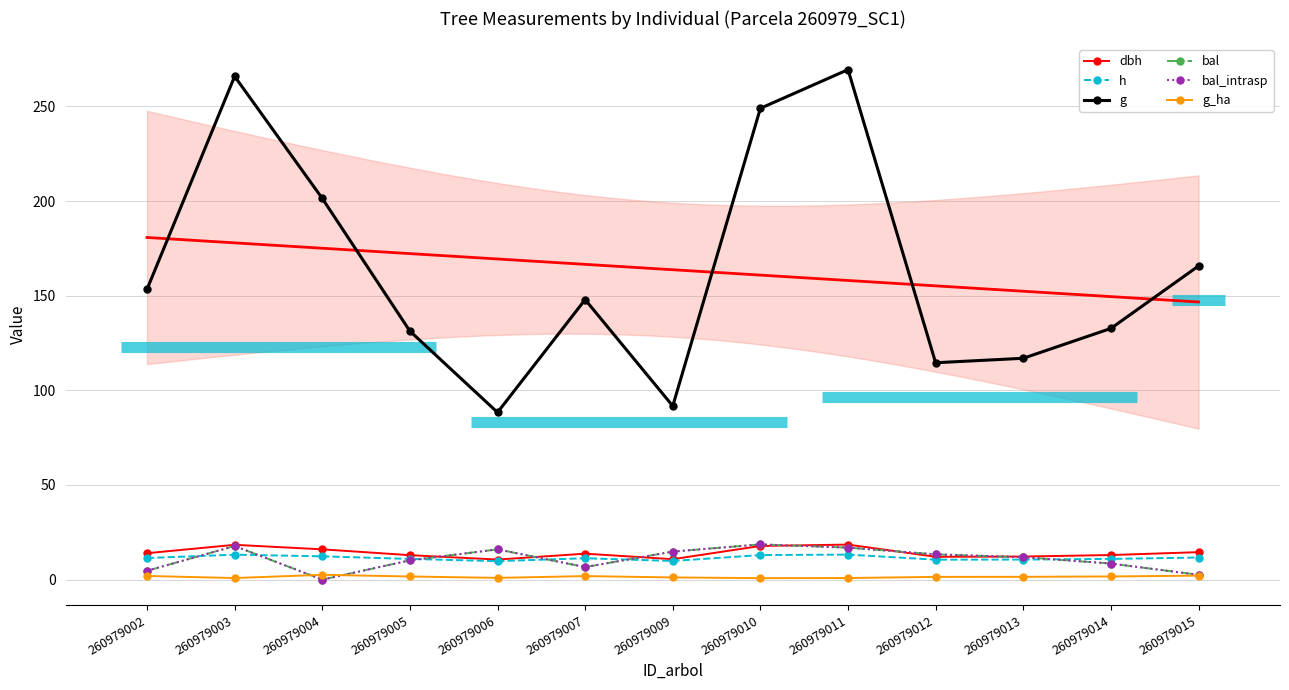

Rank the series by their maximum value, from highest to lowest.

g, bal, bal_intrasp, dbh, h, g_ha